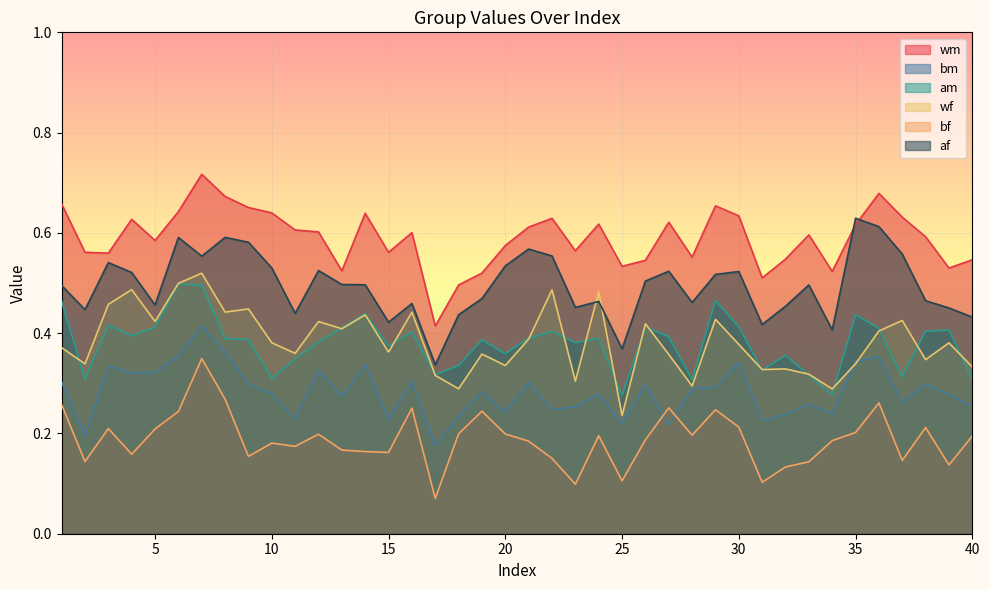

In bf, how many points are higher than both neighbors (excluding endpoints)?

11